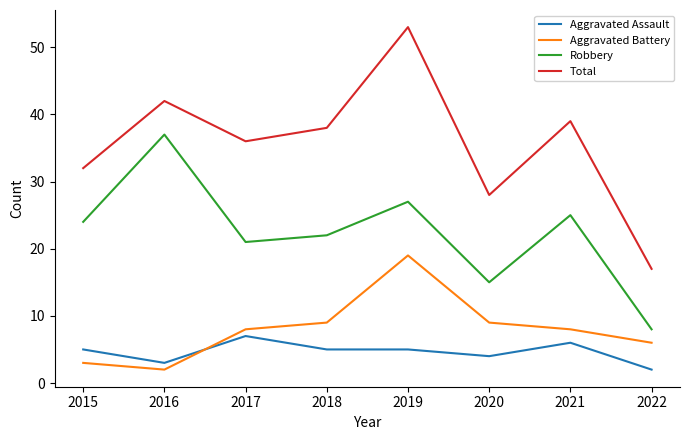

Which series has the widest spread of values?

Total